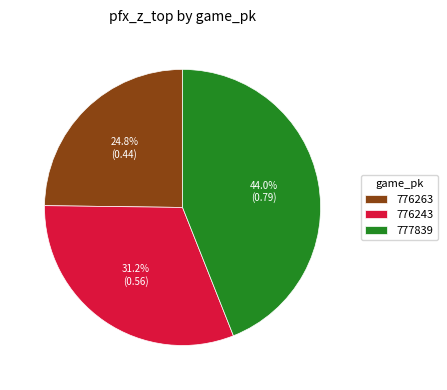

What percentage do 777839 and 776263 together represent?

68.8%